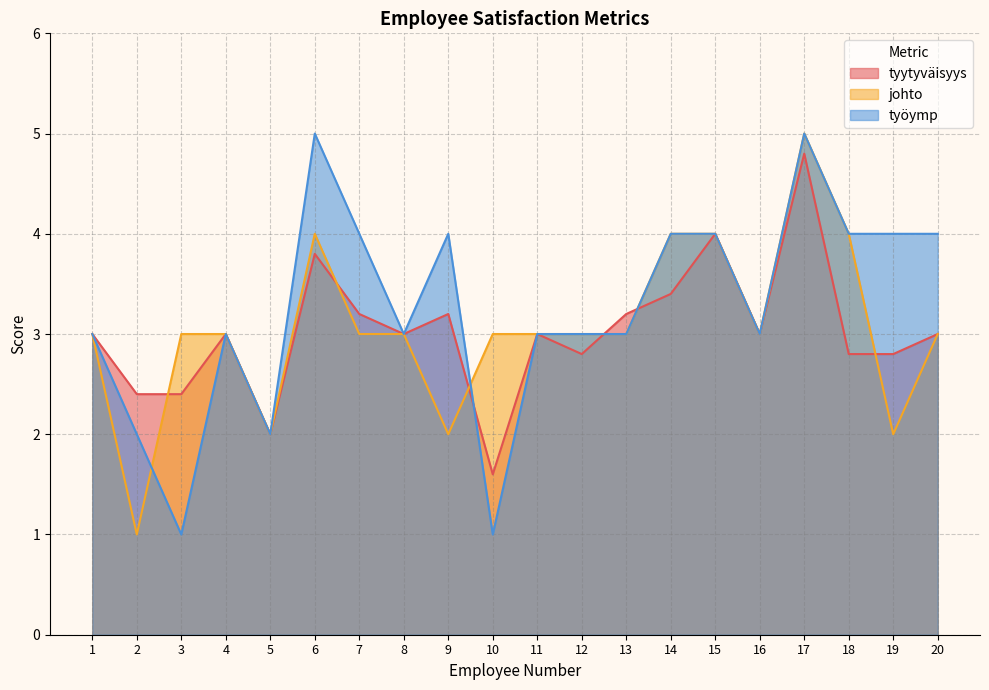

What is the sum of all johto values?

61.0